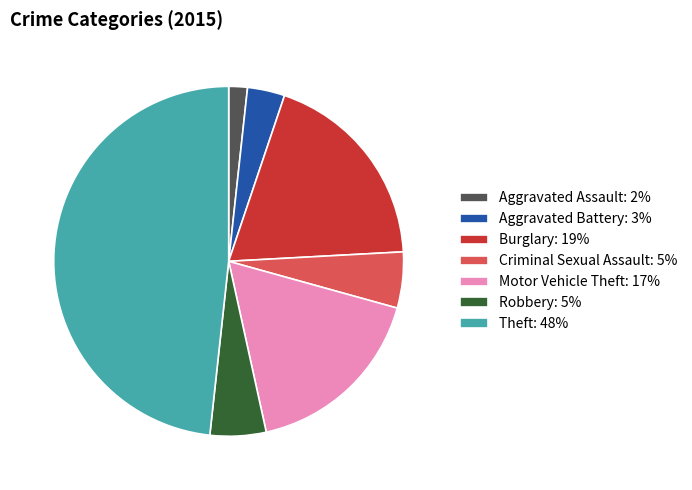

Is it true that Robbery: 5% is 13% of the pie?

False